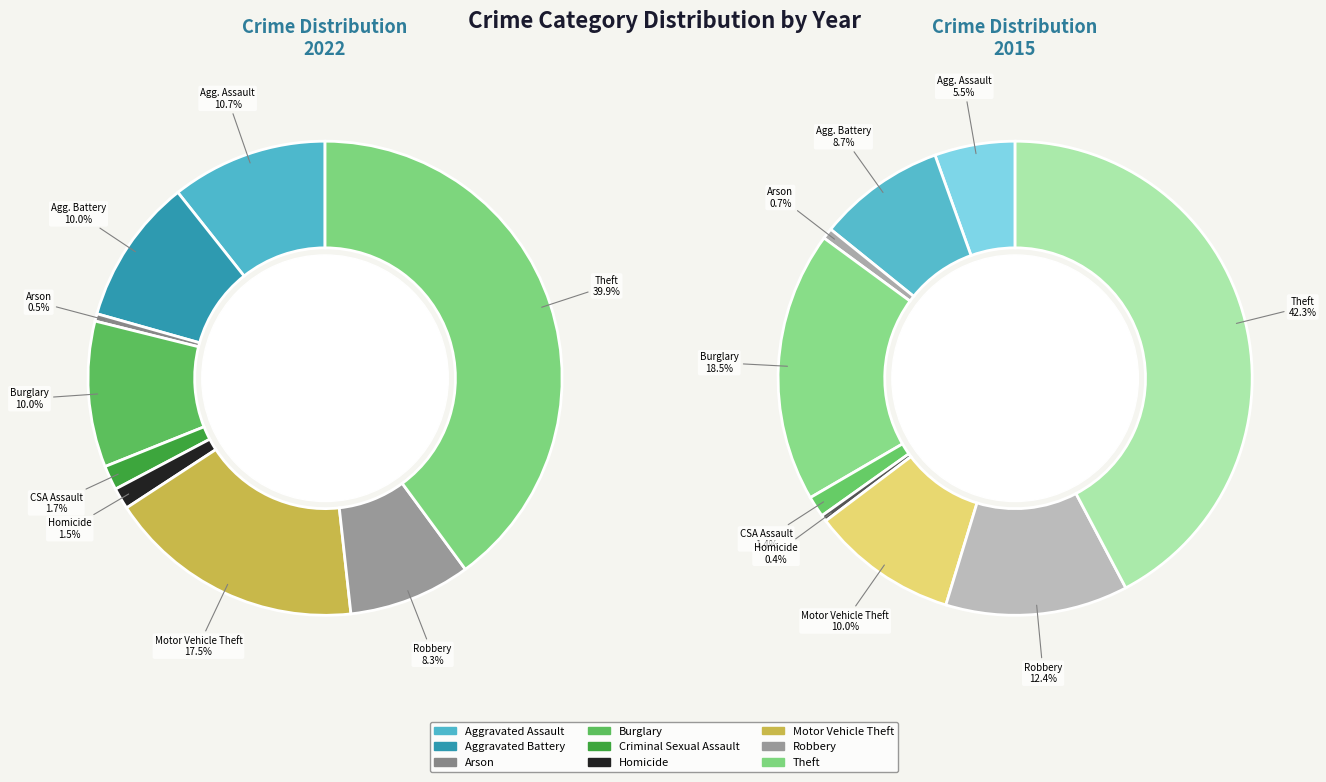

What portion of the pie excludes Theft?

60.1%